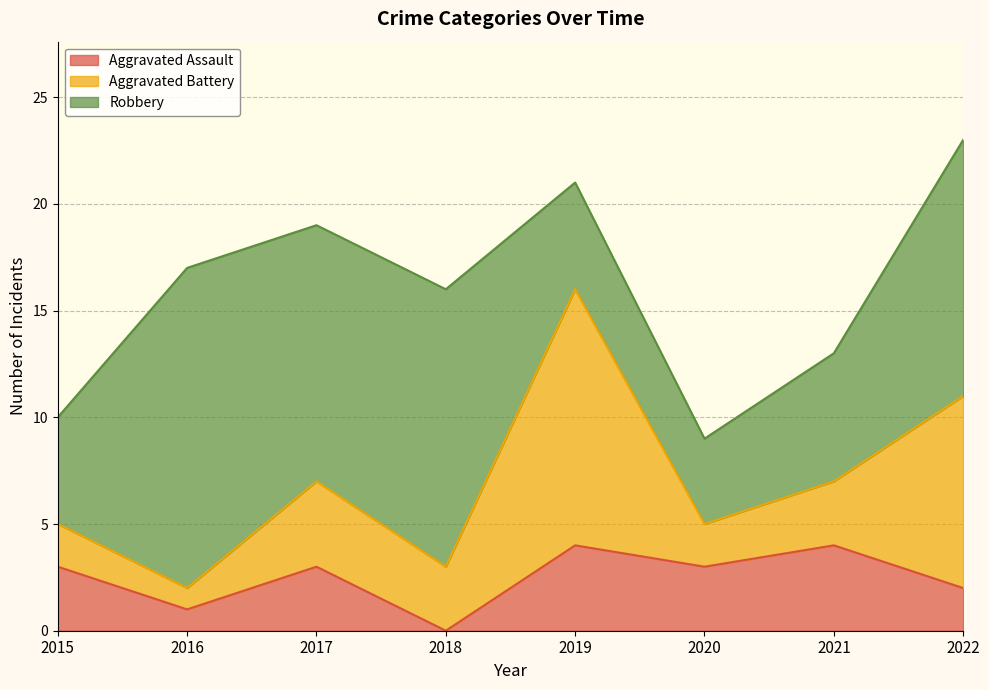

How many interior local valleys does the Robbery series have?

2